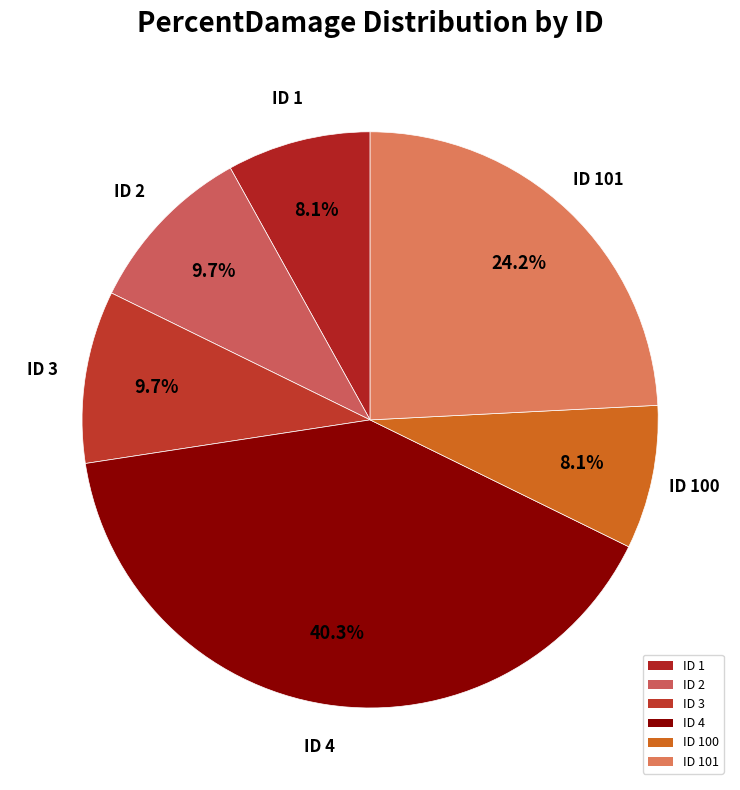

Does ID 101 represent more than half of the total?

No